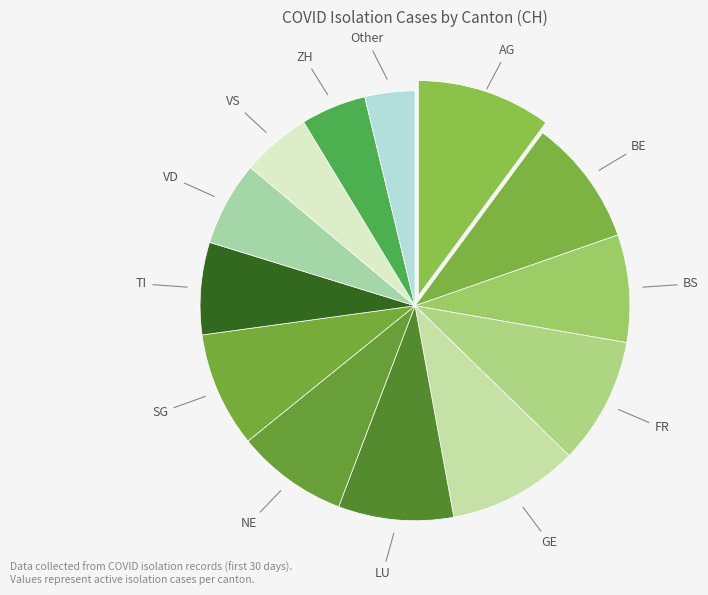

Count the number of slices in the pie.

13